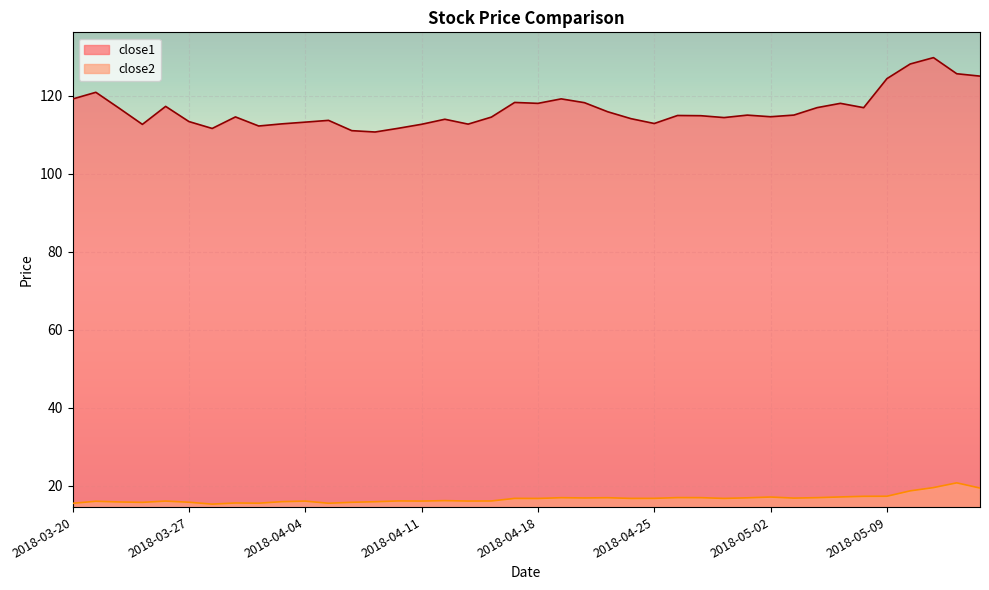

What is the difference between the maximum and minimum values in the close2 series?

5.5